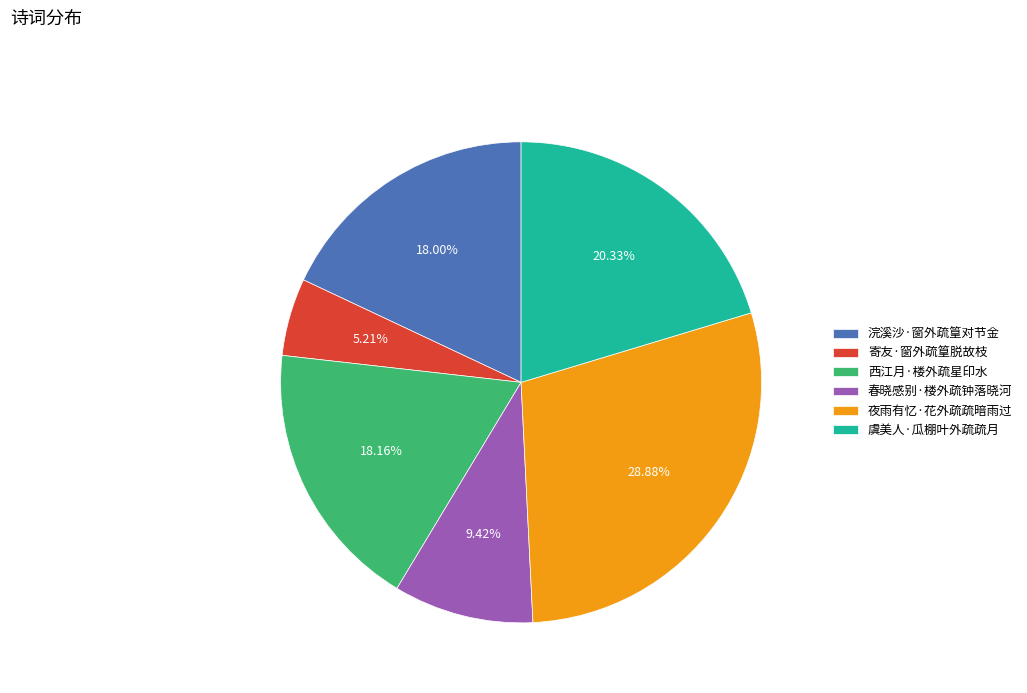

Does 西江月·楼外疏星印水 represent more than half of the total?

No